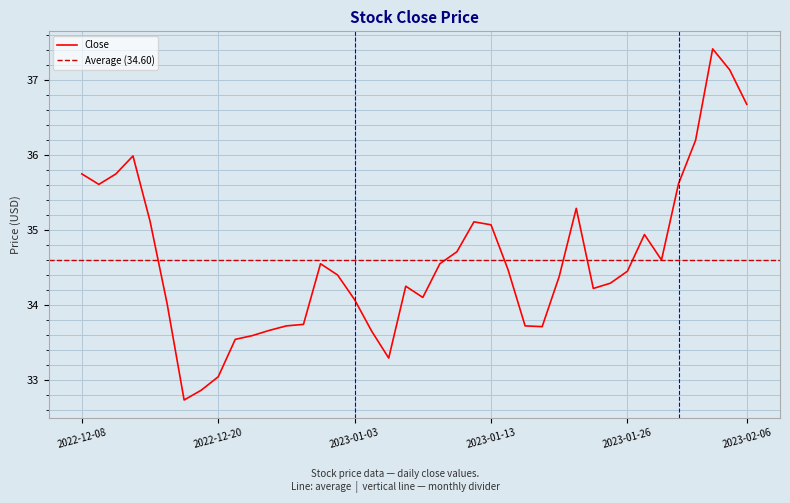

True or false: the data shows 24.0 at 2023-02-06.

False